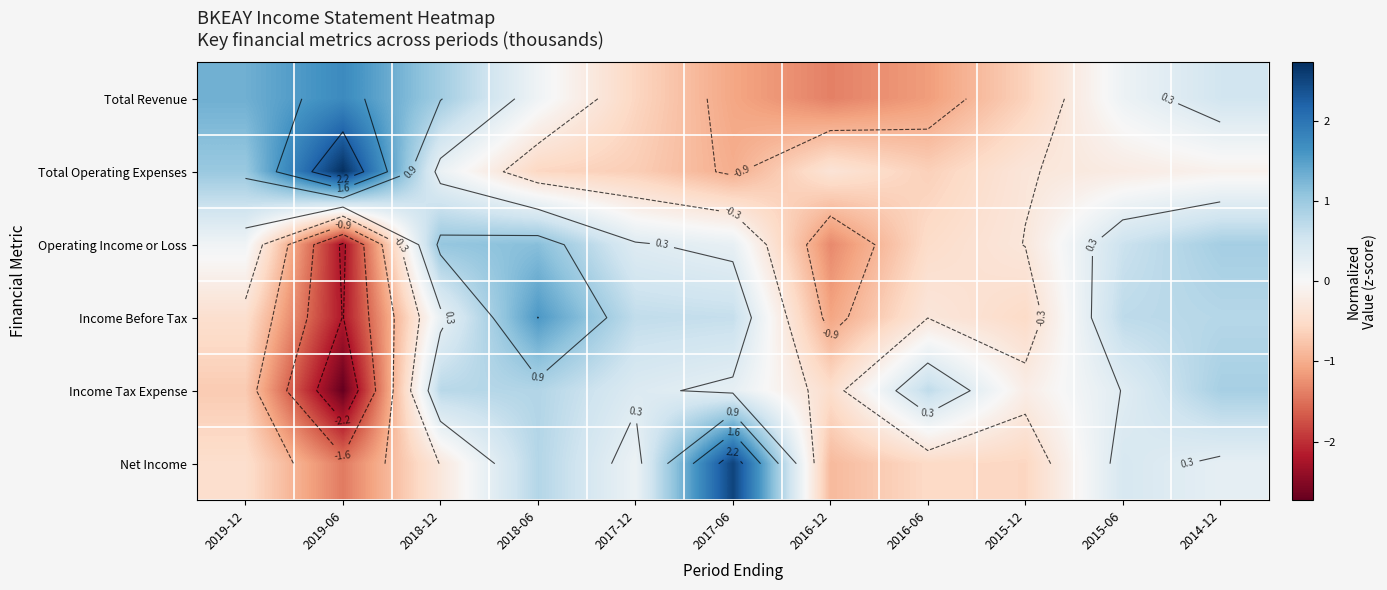

Is it true that Net Income equals -0.5 at 2019-12?

True